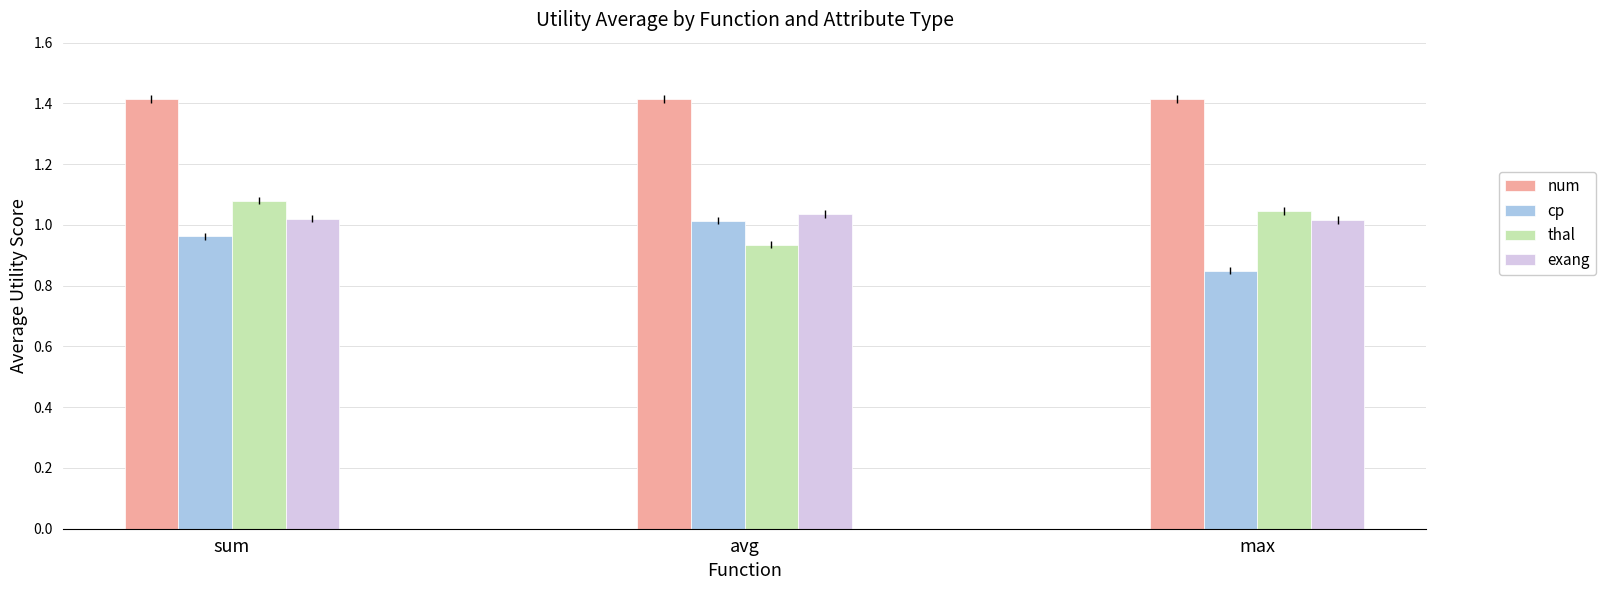

What is the maximum value shown in the chart?

1.4